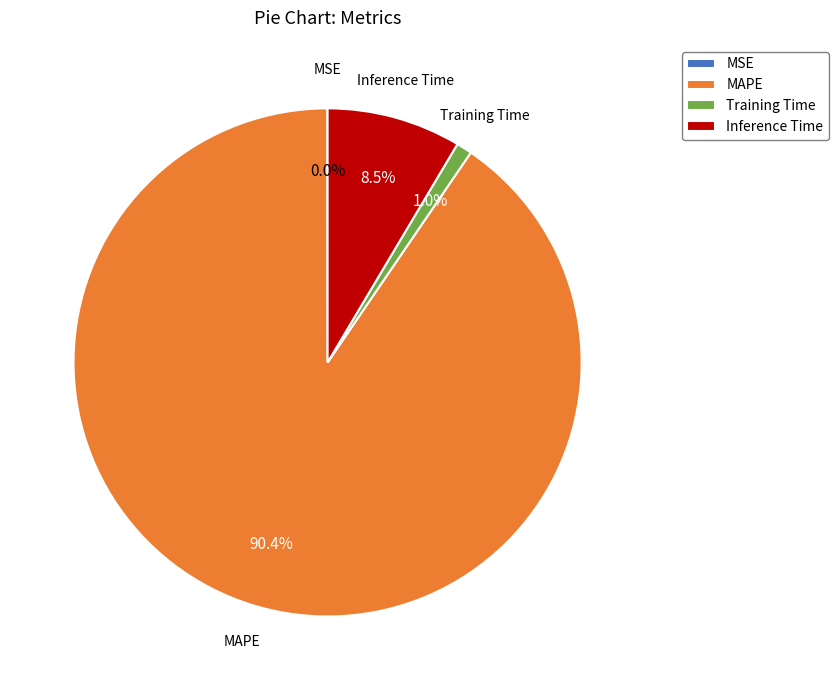

What percentage is the MAPE slice, to the nearest percent?

90%